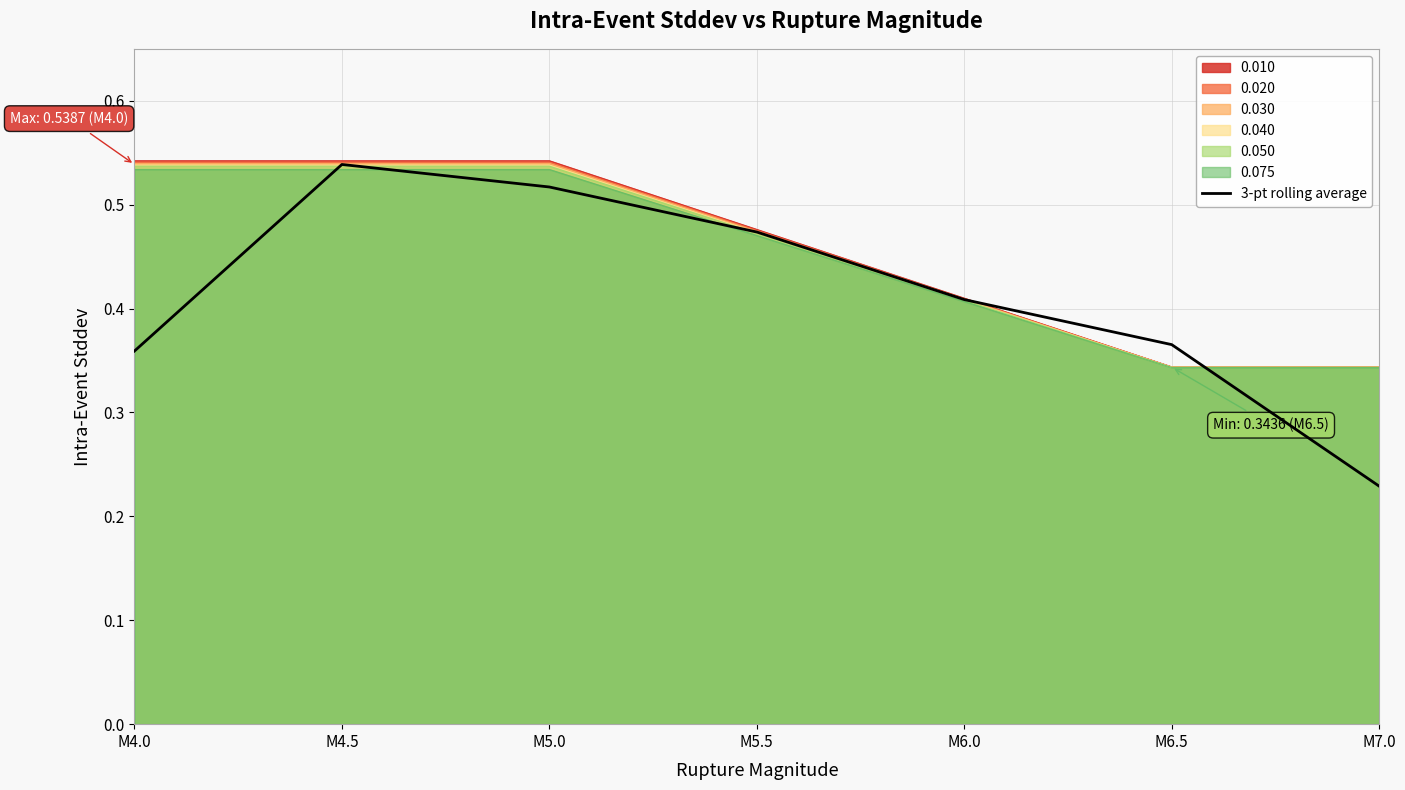

The chart shows a value of 0.5 at M4.5. True or false?

True